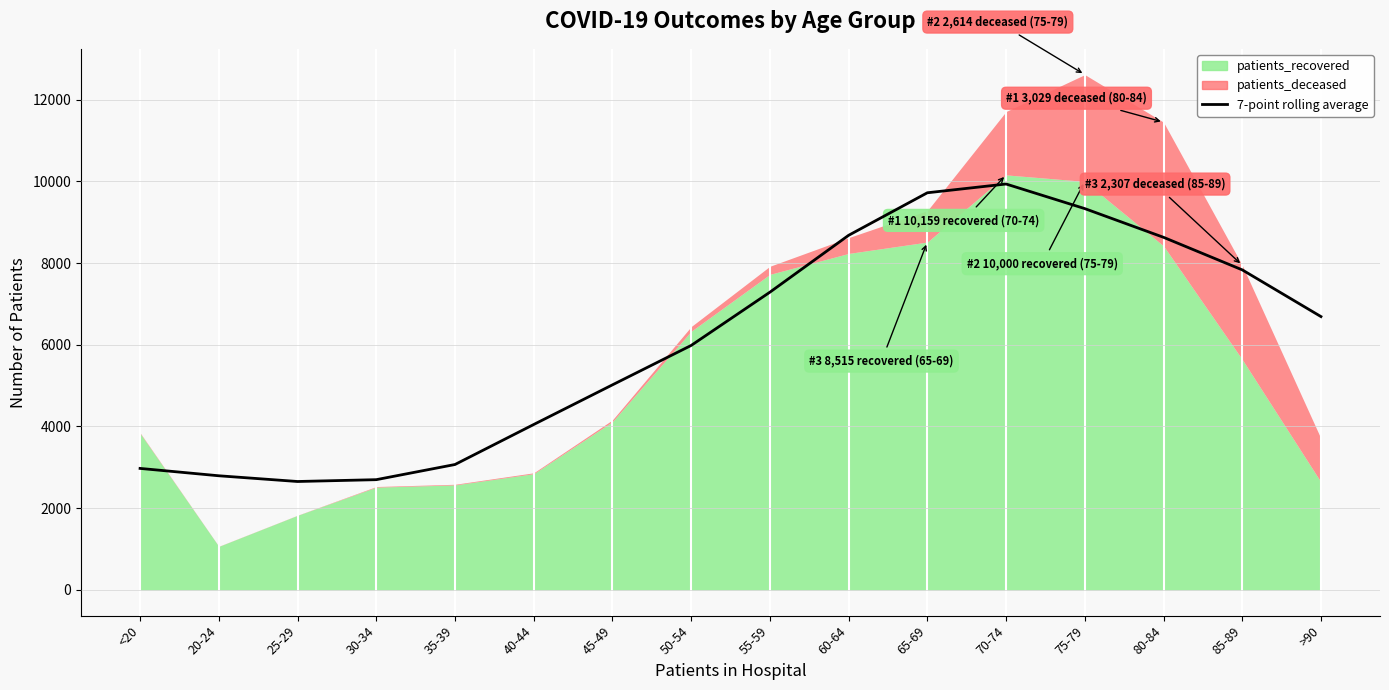

Between 30-34 and 35-39, which is larger?

35-39